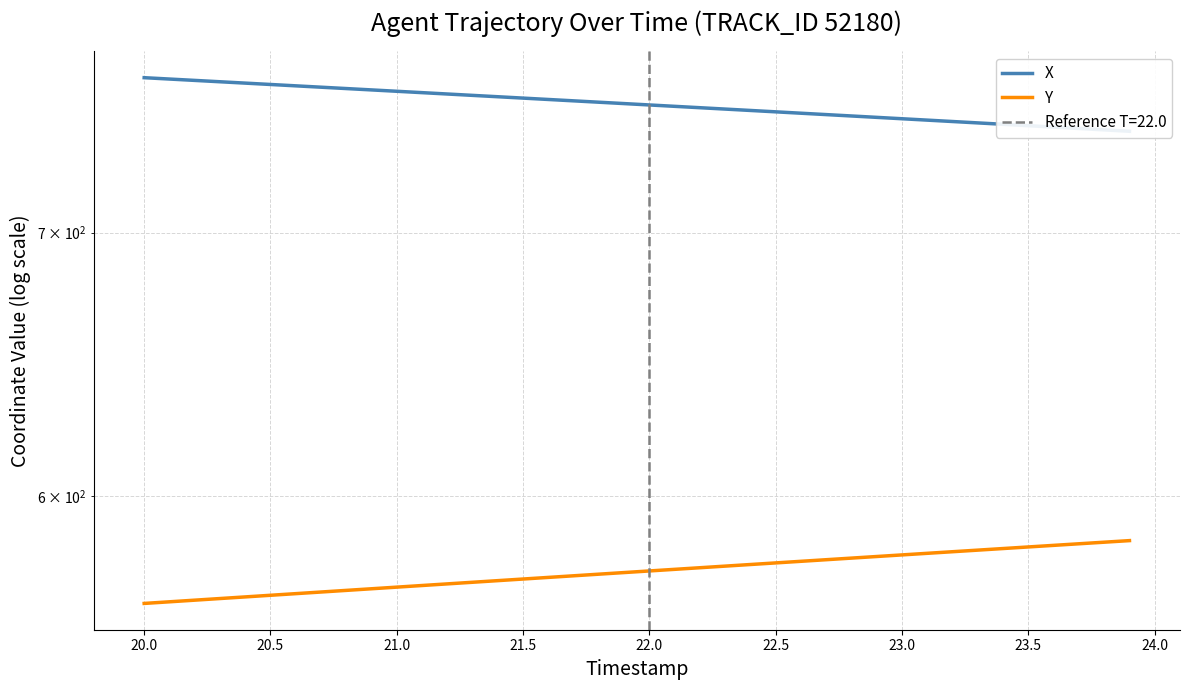

The Y series shows 876.6 at 23. True or false?

False